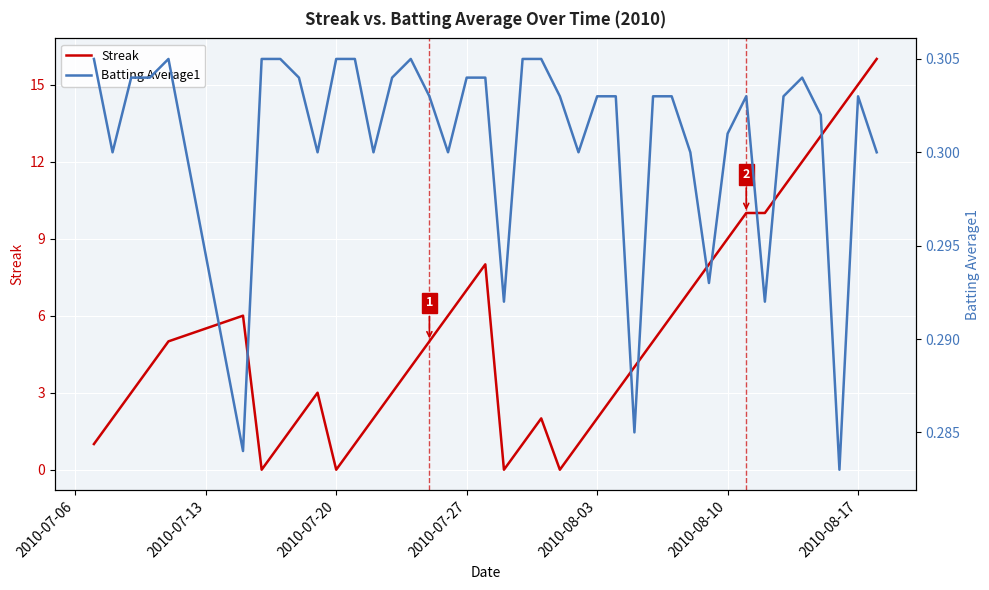

How many times do Batting Average1 and Streak cross each other?

8